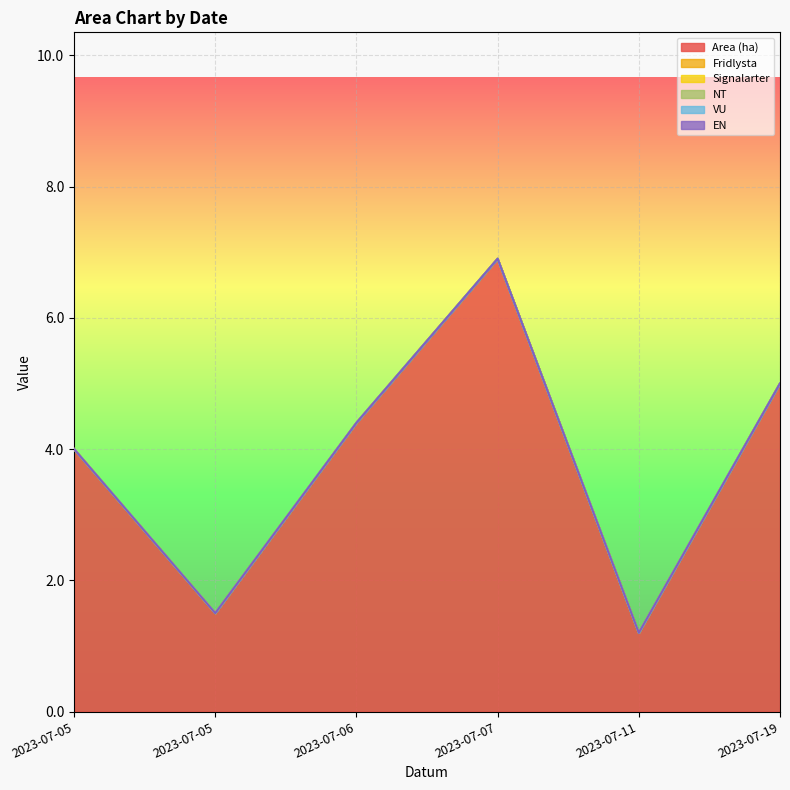

True or false: EN and NT intersect in this chart.

False